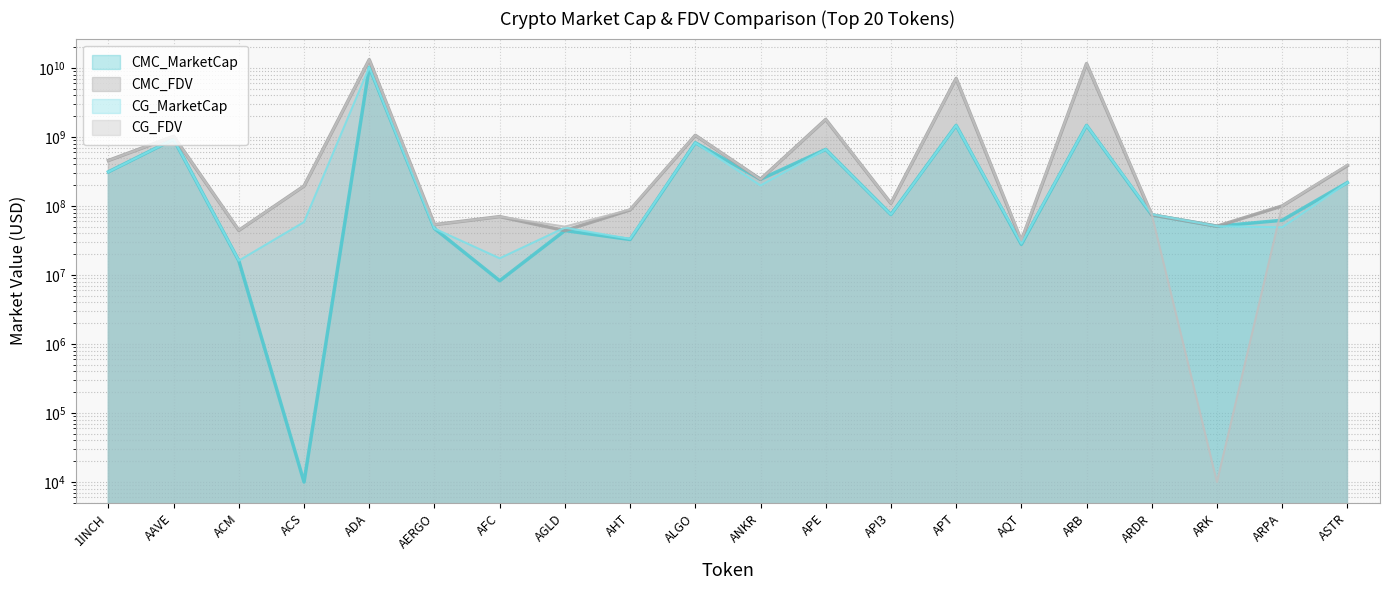

Reading left to right, what are all the values shown in this chart?

CMC_MarketCap: 311590740.3	923537954.1	16037527.8	10000.0	10216130777.2	47091831.3	8242070.6	43964221.0	32631055.4	822328802.2	243065040.7	659153618.0	75111879.4	1466656810.7	27757876.3	1467996966.3	74196977.6	50874104.8	62005890.1	217701074.9
CMC_FDV: 454863804.7	1018483530.0	44209424.1	194020417.5	13128445862.3	53513444.7	69972137.8	43964221.0	87483207.8	1053055905.8	243065040.7	1788292986.5	108923280.4	7015202656.7	31257949.8	11513701696.6	74196977.6	50874104.8	99777044.7	383588412.1
CG_MarketCap: 310966769.0	923320113.0	16114598.0	58378829.0	10222453070.0	46929126.0	17414167.0	48435744.0	33322641.0	821872523.0	197964331.0	659213711.0	74926687.0	1466540803.0	28387420.0	1468363127.0	75466456.0	50918024.0	48983777.0	217744674.0
CG_FDV: 453952924.0	1018243293.0	44333034.0	193588053.0	13126269503.0	53328553.0	69918407.0	50140521.0	88570748.0	1052471605.0	242517177.0	1788456019.0	109057518.0	7014287413.0	31966873.0	11516573545.0	75466456.0	10000.0	99745559.0	391252760.0